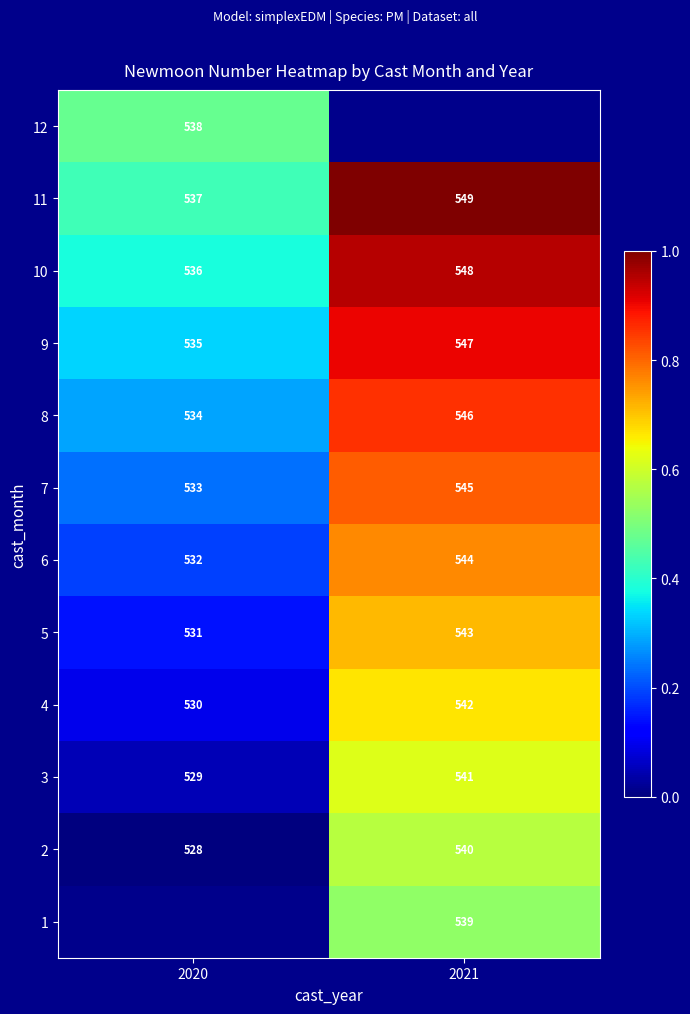

Count the row_7 values in the range 0 to 1.

2